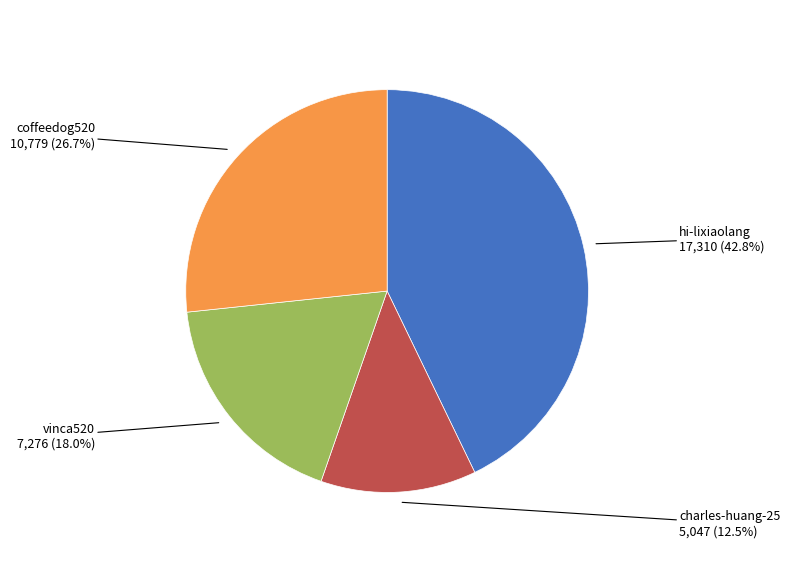

Does any single category account for the majority?

No